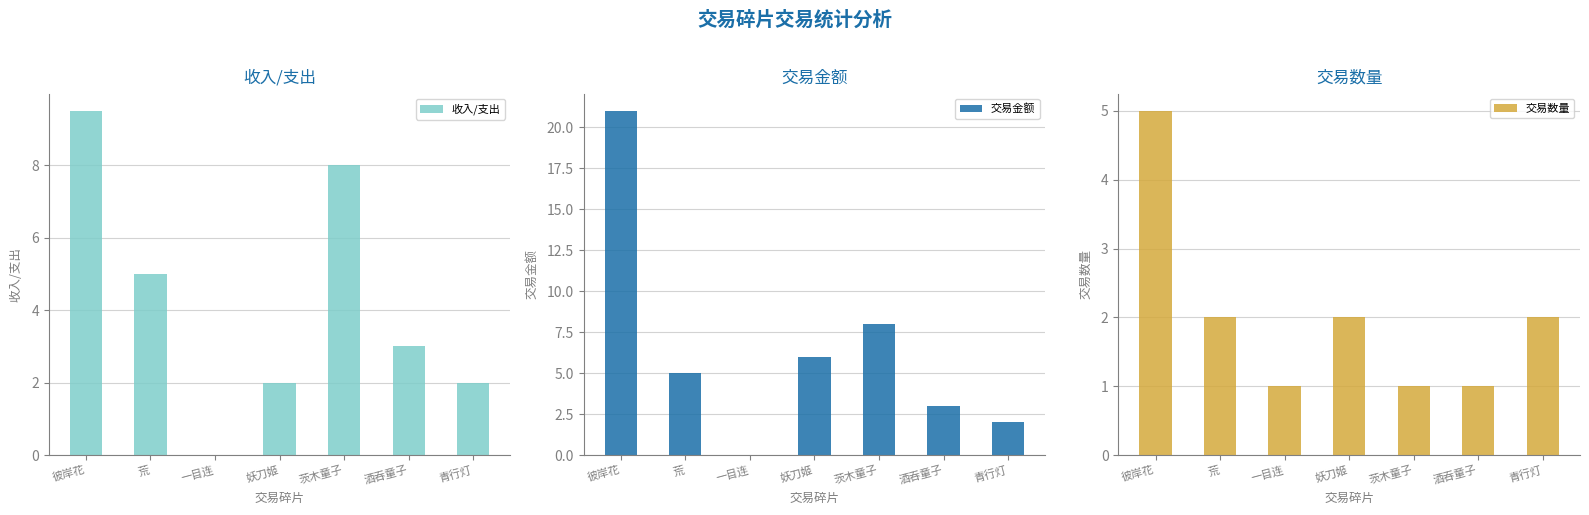

What is the label of the 2nd bar from the left?

荒